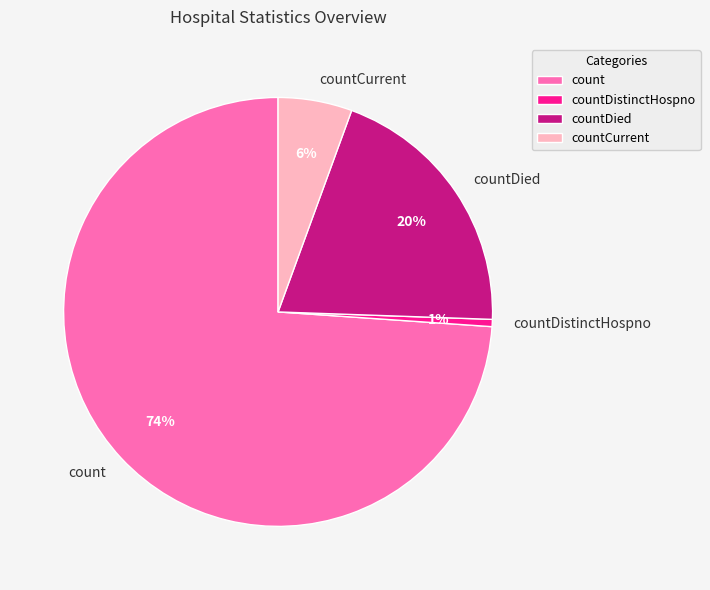

Is it true that countDied is 20% of the pie?

True